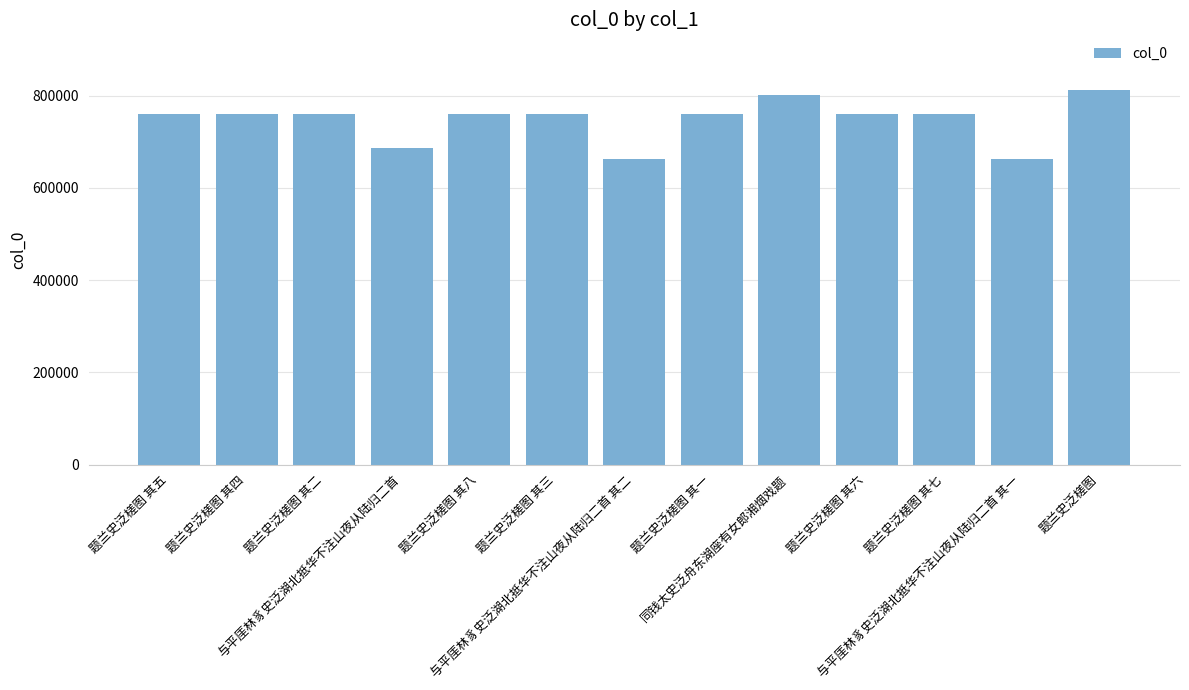

True or false: the data shows 275713 at 与平厓林豸史泛湖北抵华不注山夜从陆归二首.

False